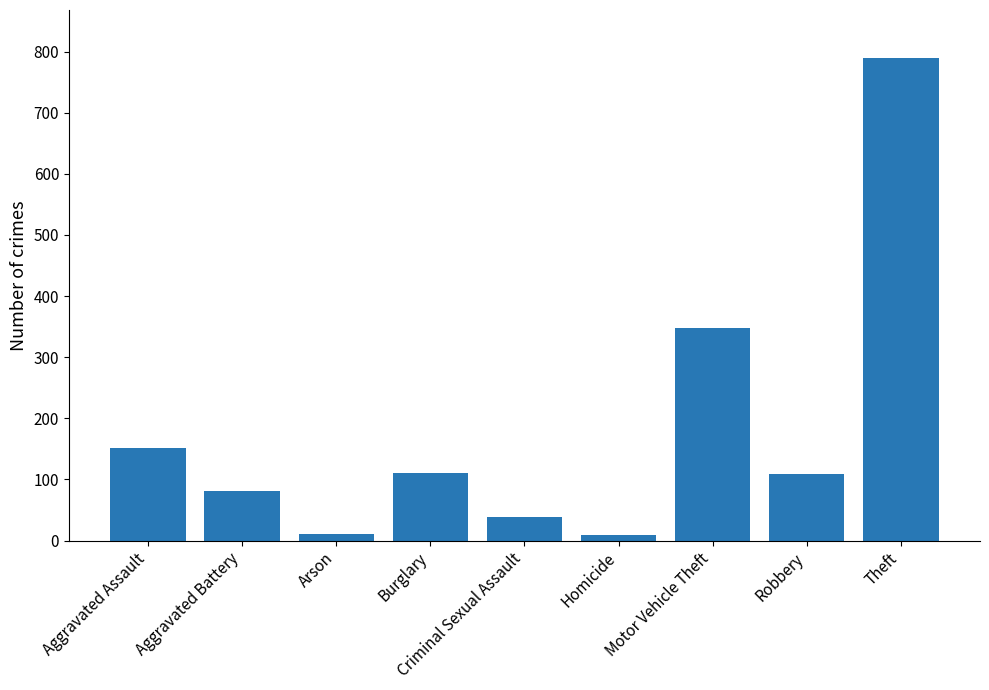

True or false: the data shows 789 at Theft.

True